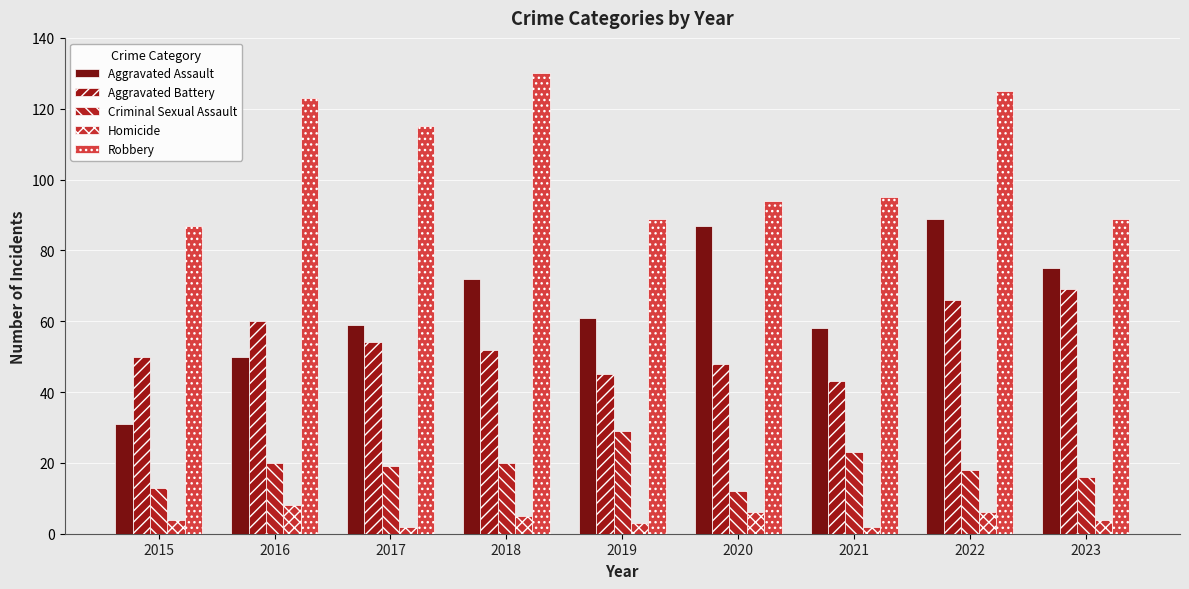

List the series in order of their peak value, lowest first.

Homicide, Criminal Sexual Assault, Aggravated Battery, Aggravated Assault, Robbery